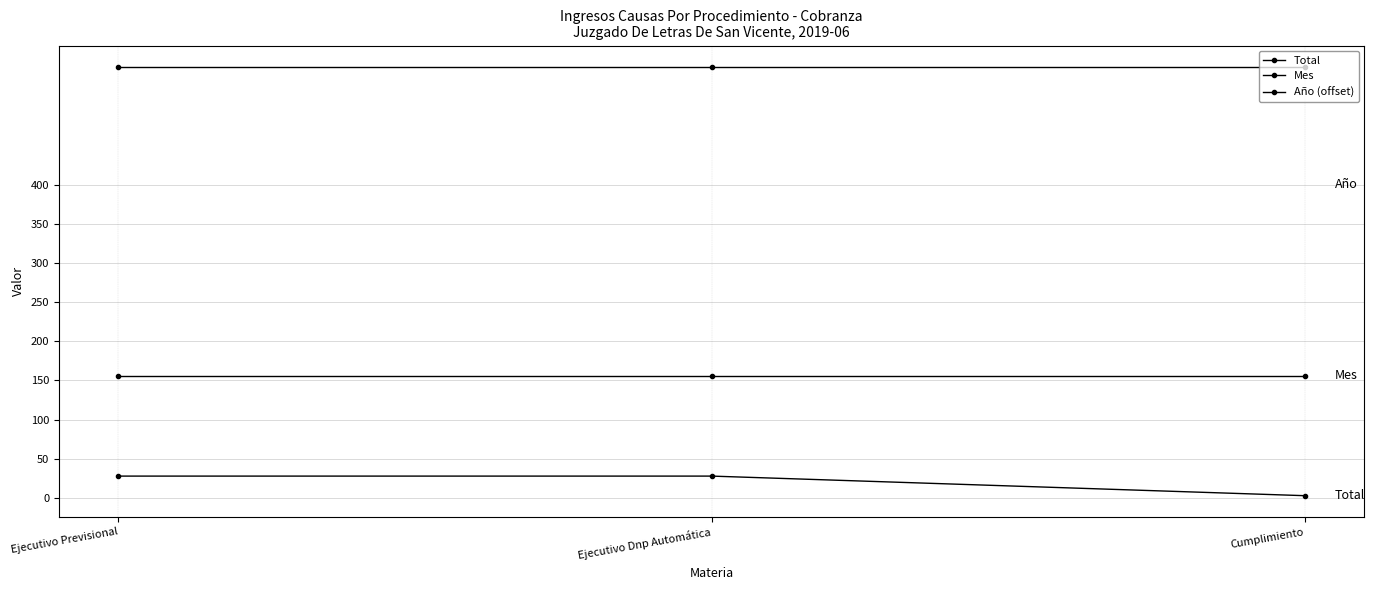

What is the label of the 1st point from the left?

Ejecutivo Previsional